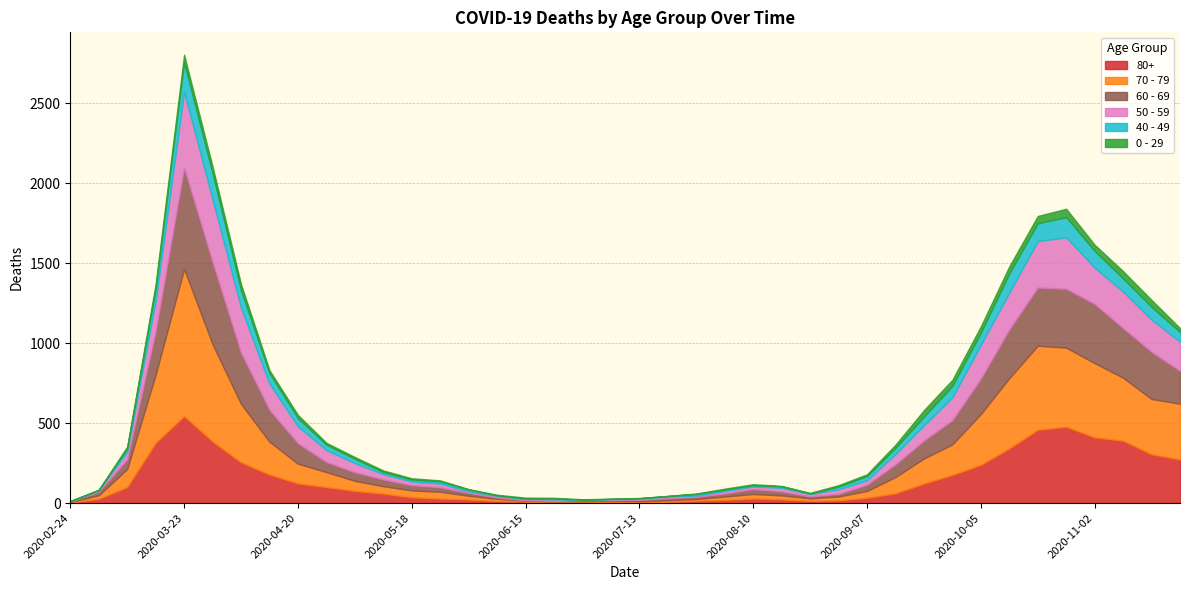

At how many categories does at least one series exceed 725?

1